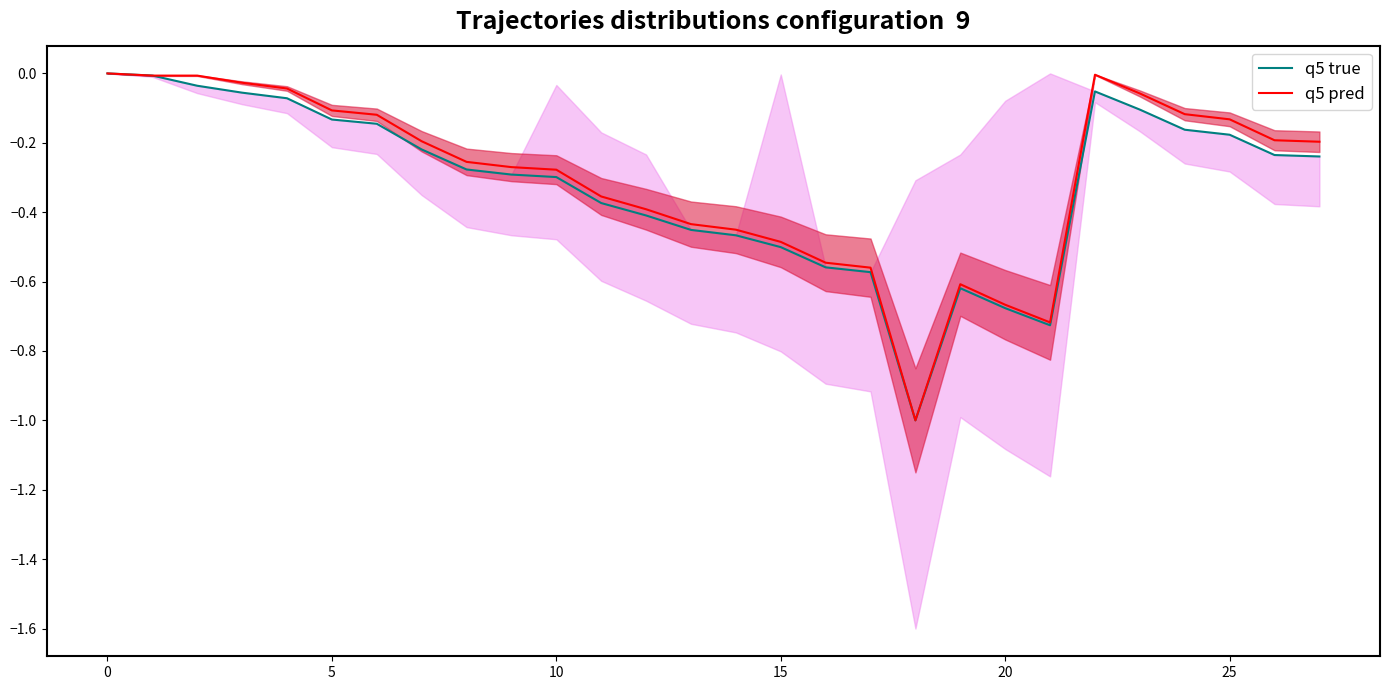

Between which two adjacent categories do q5 true and q5 pred first intersect?

0 and 5